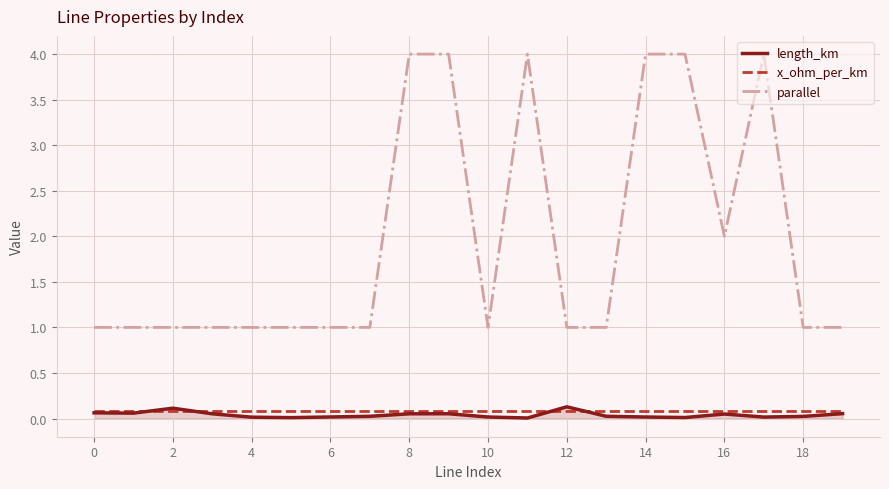

Which series has the largest total across all categories?

parallel